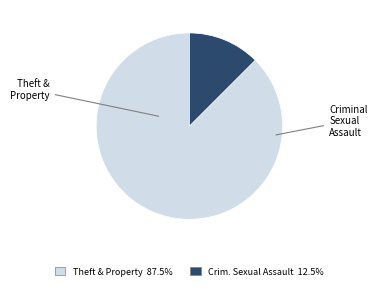

Does any single category account for the majority?

Yes